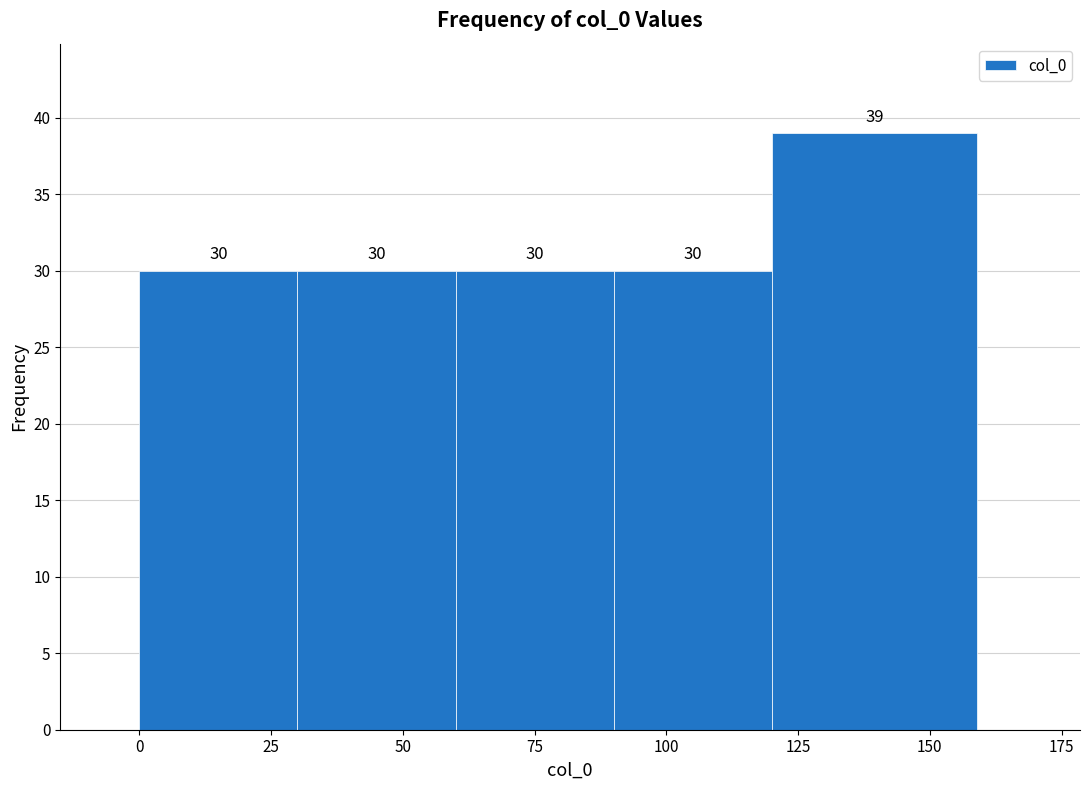

How tall is the bar that spans 60 to 90 on the x-axis? The bar edges are not printed on the chart, so give them approximately, as read against the axis.

30